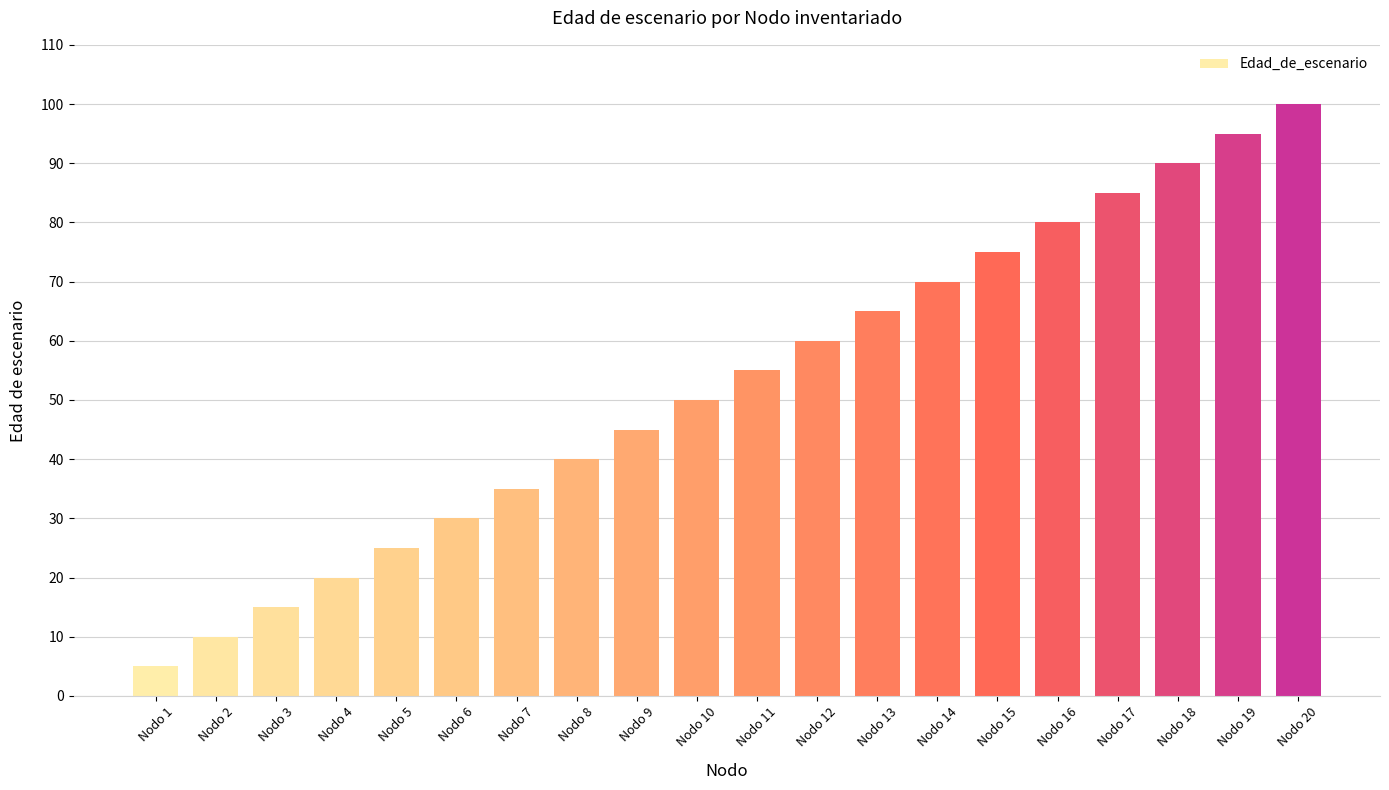

True or false: the data shows 109 at Nodo 15.

False